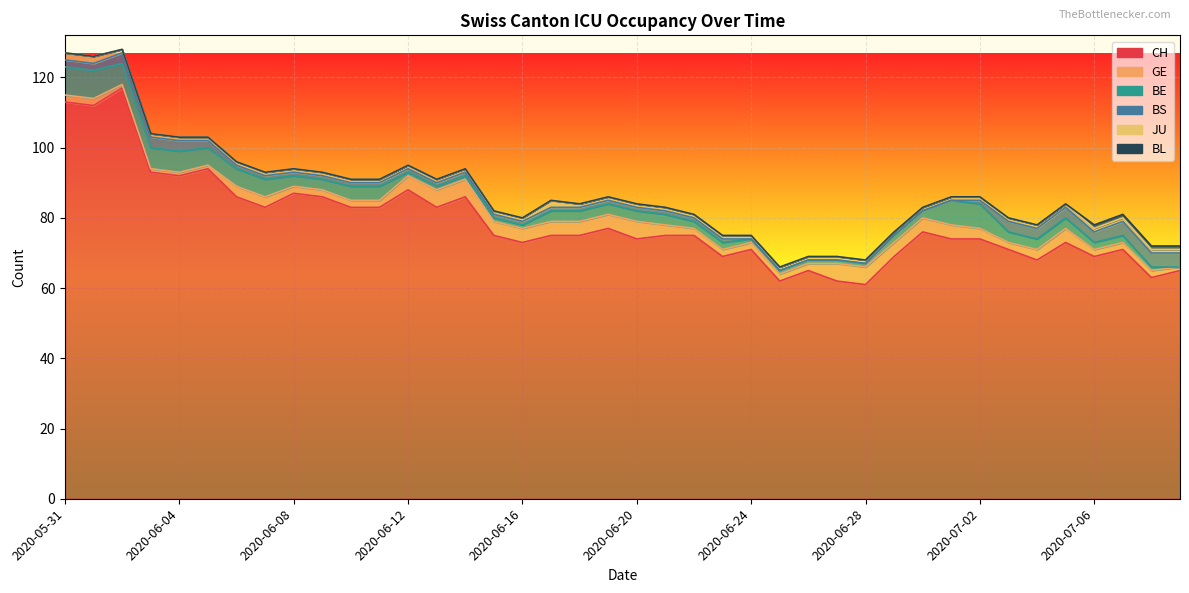

Which series changed the most between 2020-06-05 and 2020-06-20?

CH